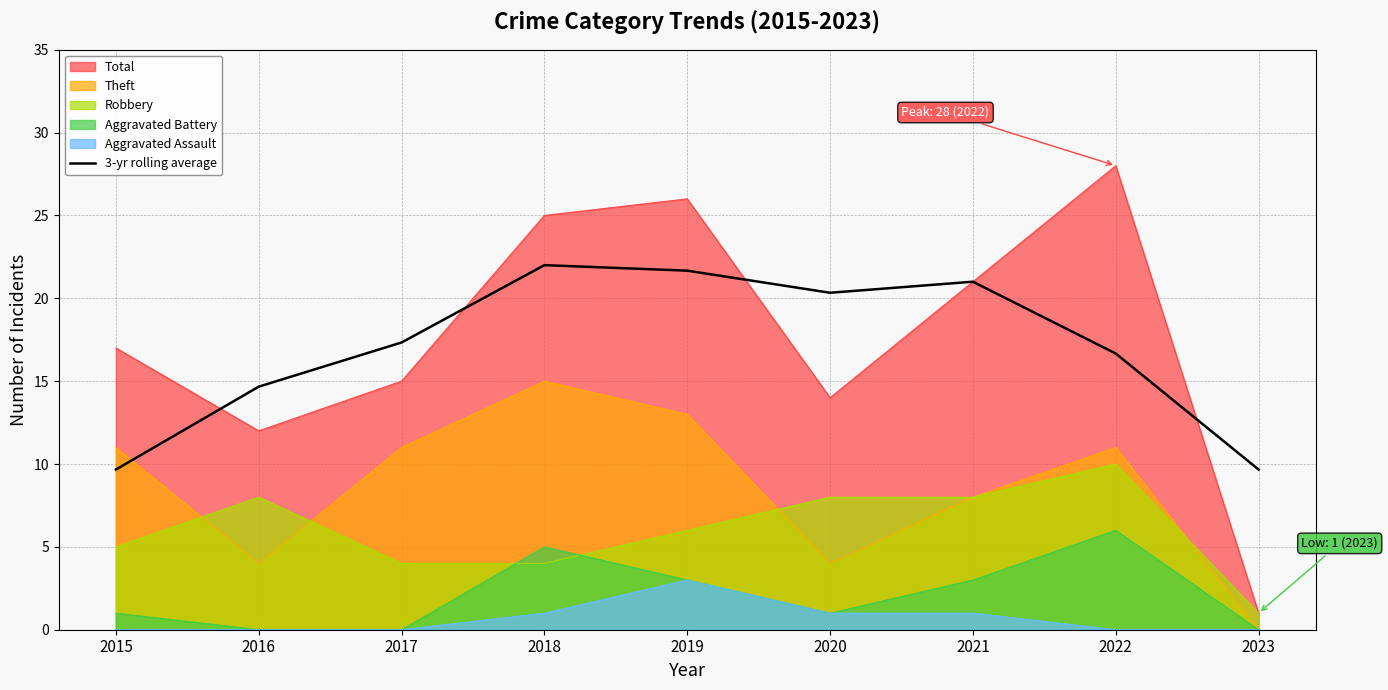

The chart shows a value of 11.4 at 2017. True or false?

False